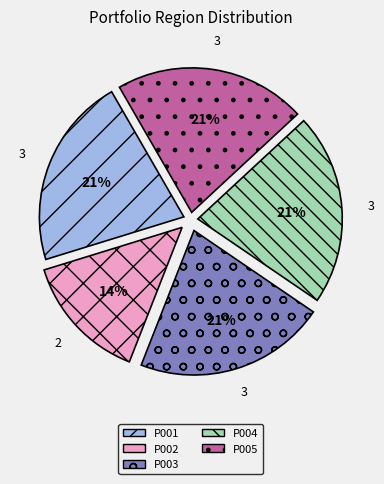

How many slices are in this pie chart?

5